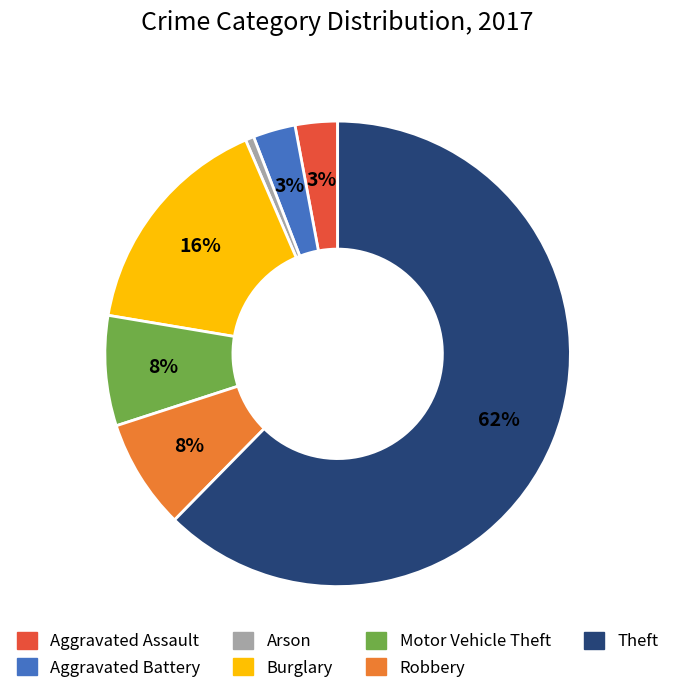

To the nearest percent, what is the average slice percentage?

14%